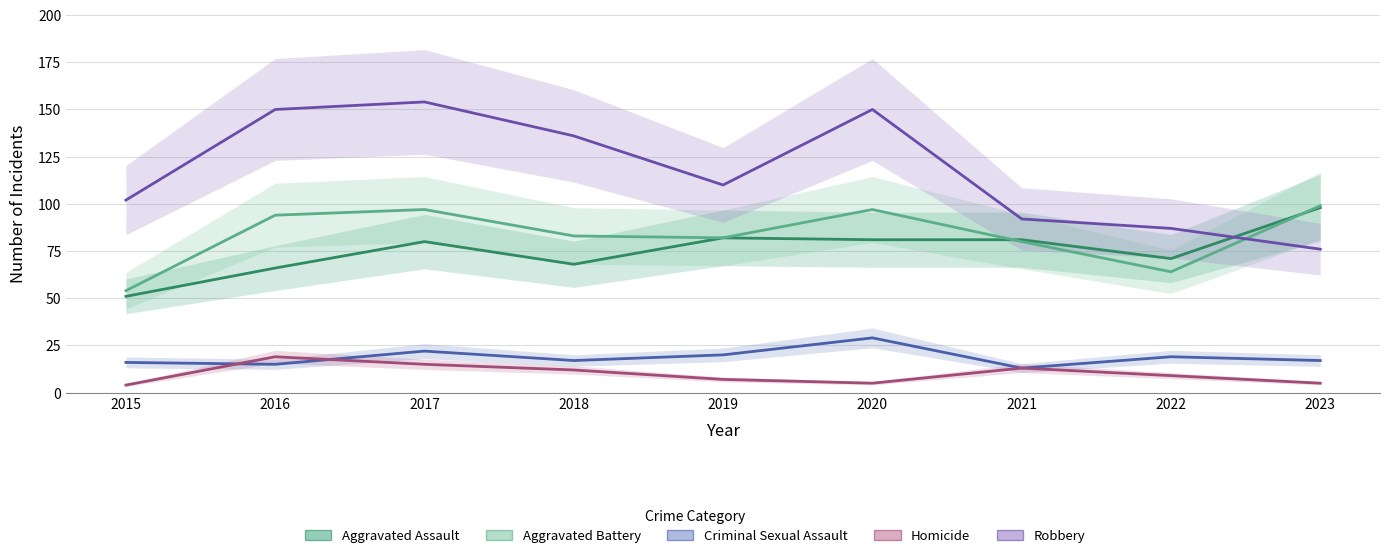

Where does the Criminal Sexual Assault series first go above 17?

2017